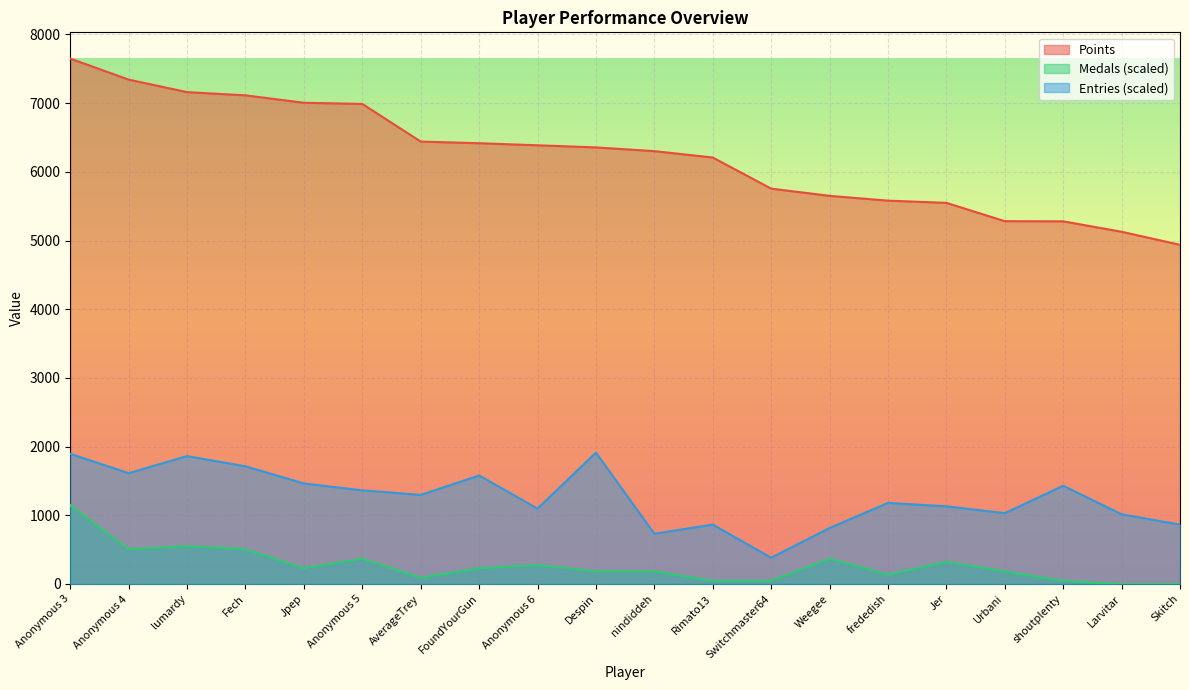

Which series has the largest range (max minus min)?

Points